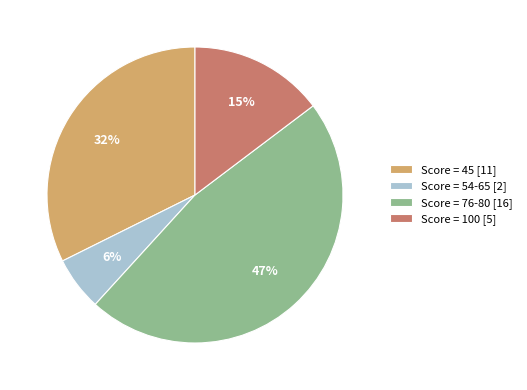

Is it true that Score = 54-65 [2] is 6% of the pie?

True